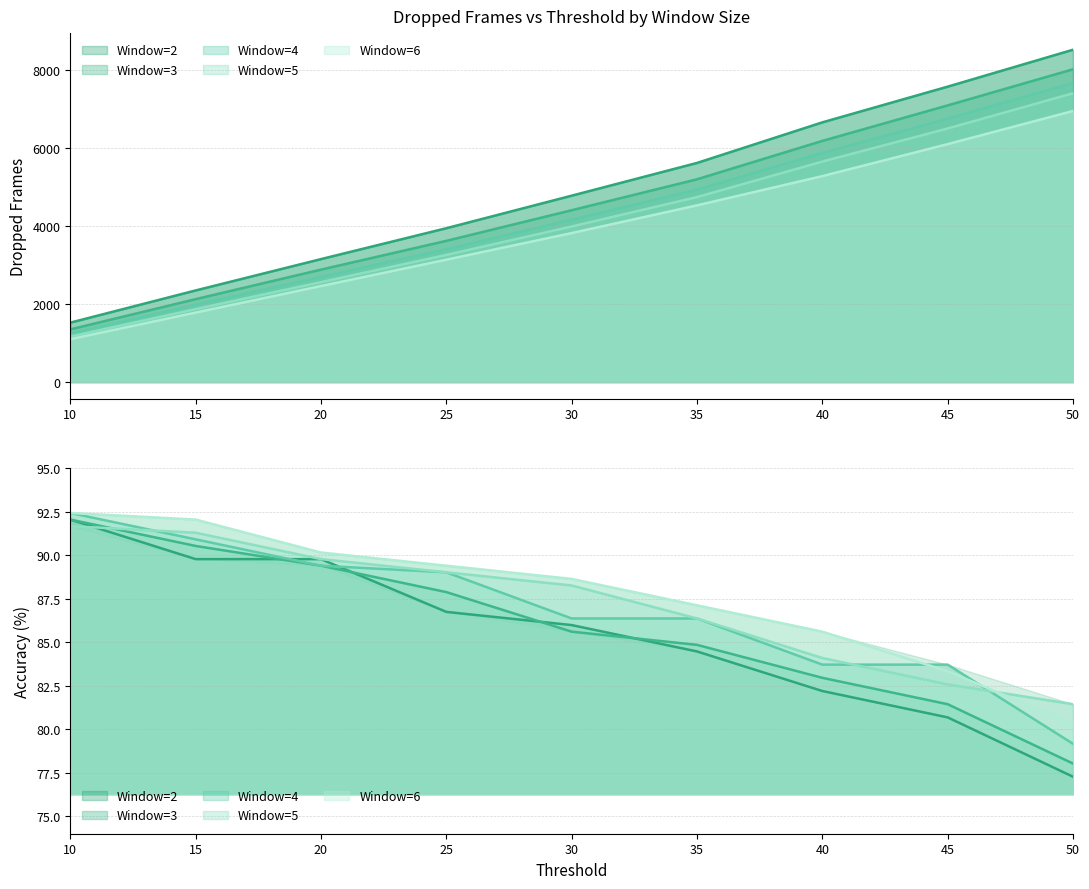

Reading left to right, what are all the values shown in this chart?

window_2: 1524.0	2349.6	3153.0	3944.6	4778.8	5618.1	6658.3	7573.9	8520.1
window_3: 1350.8	2126.1	2883.3	3620.2	4405.6	5199.1	6182.7	7093.1	8019.2
window_4: 1243.0	1984.8	2697.0	3405.4	4162.5	4933.3	5873.9	6750.0	7666.9
window_5: 1168.0	1870.7	2562.8	3259.3	3989.1	4742.9	5652.6	6501.3	7404.7
window_6: 1099.9	1781.7	2462.3	3137.8	3820.0	4530.0	5280.0	6100.0	6950.0